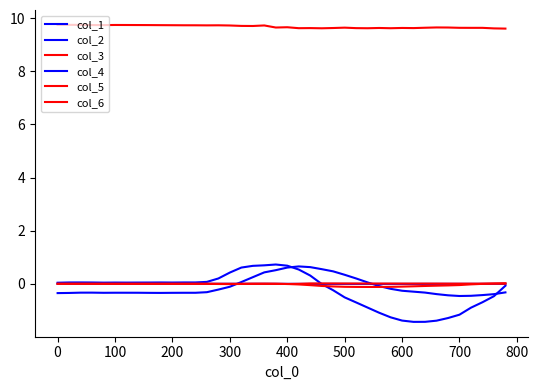

Does the chart display data point markers on the line(s)?

No